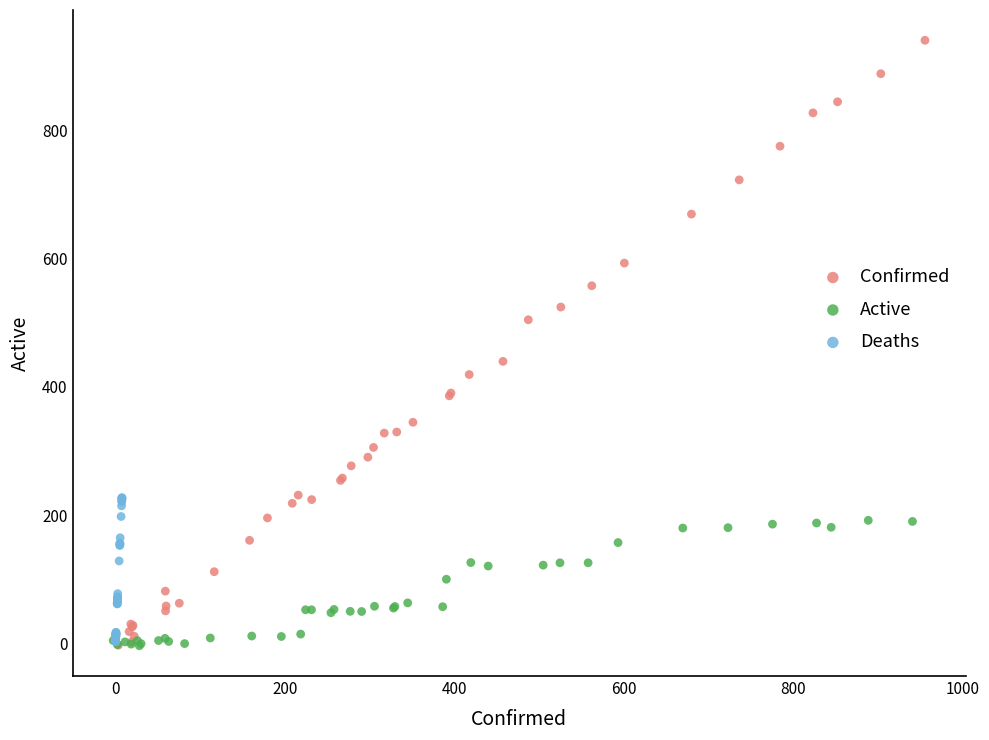

Which series reaches the maximum Y coordinate?

Confirmed